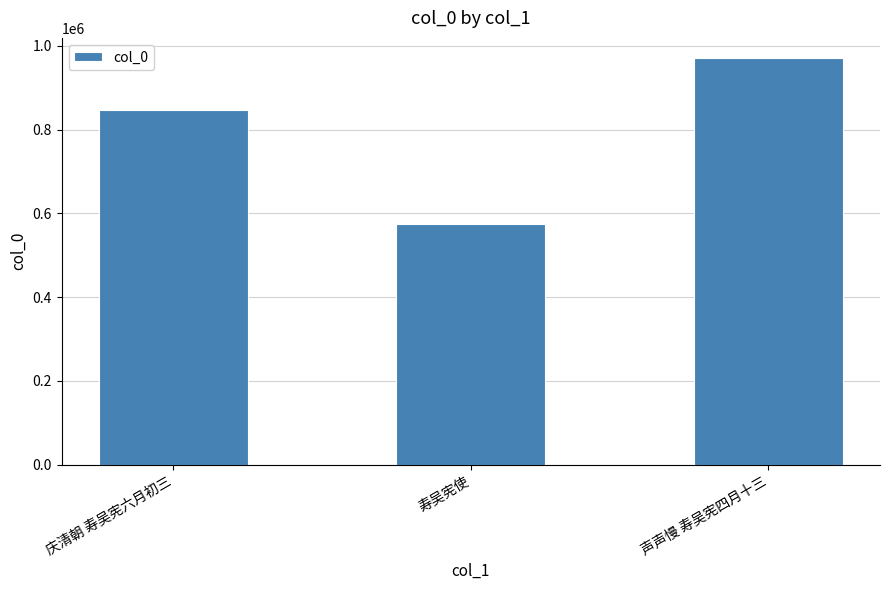

What is the approximate value at 声声慢 寿吴宪四月十三, to the nearest 50?

970200